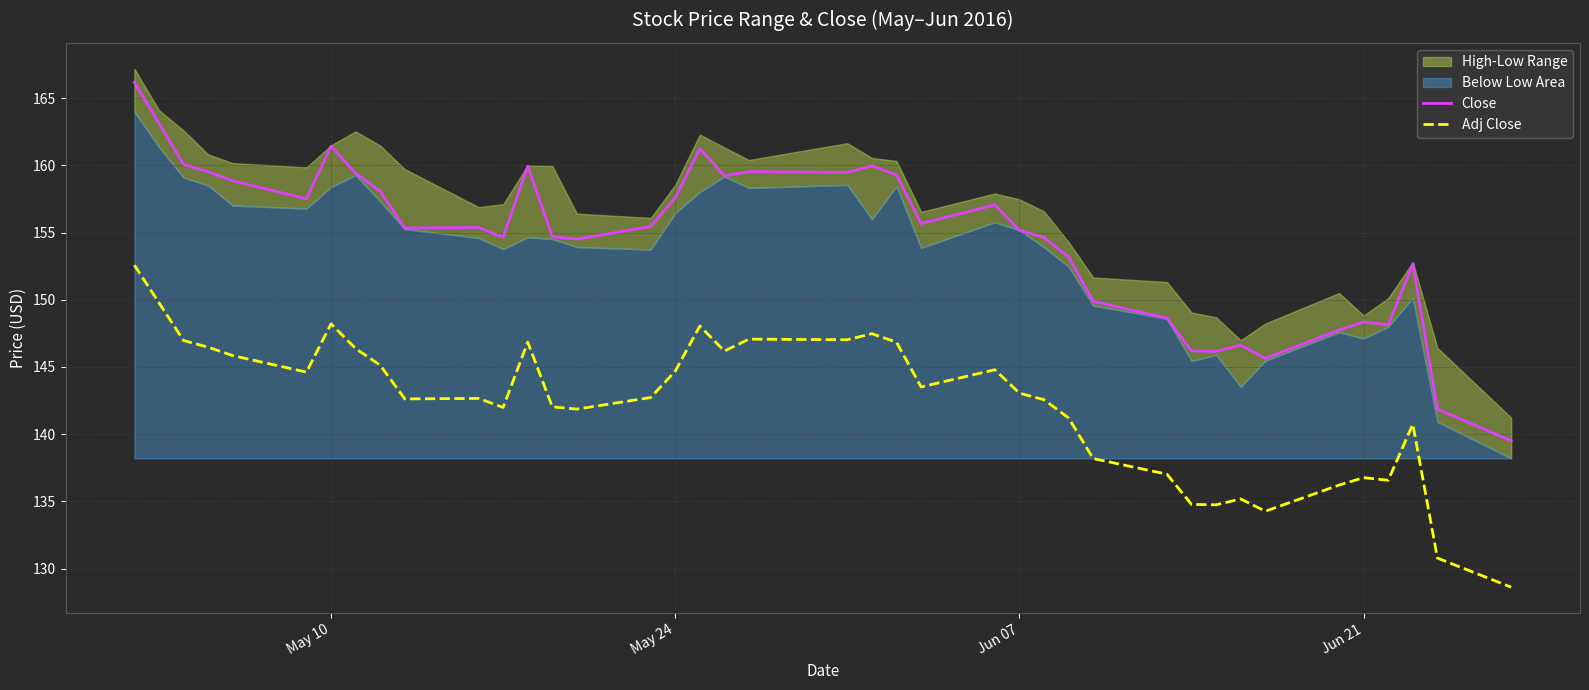

True or false: Close and Adj Close cross at least once.

False